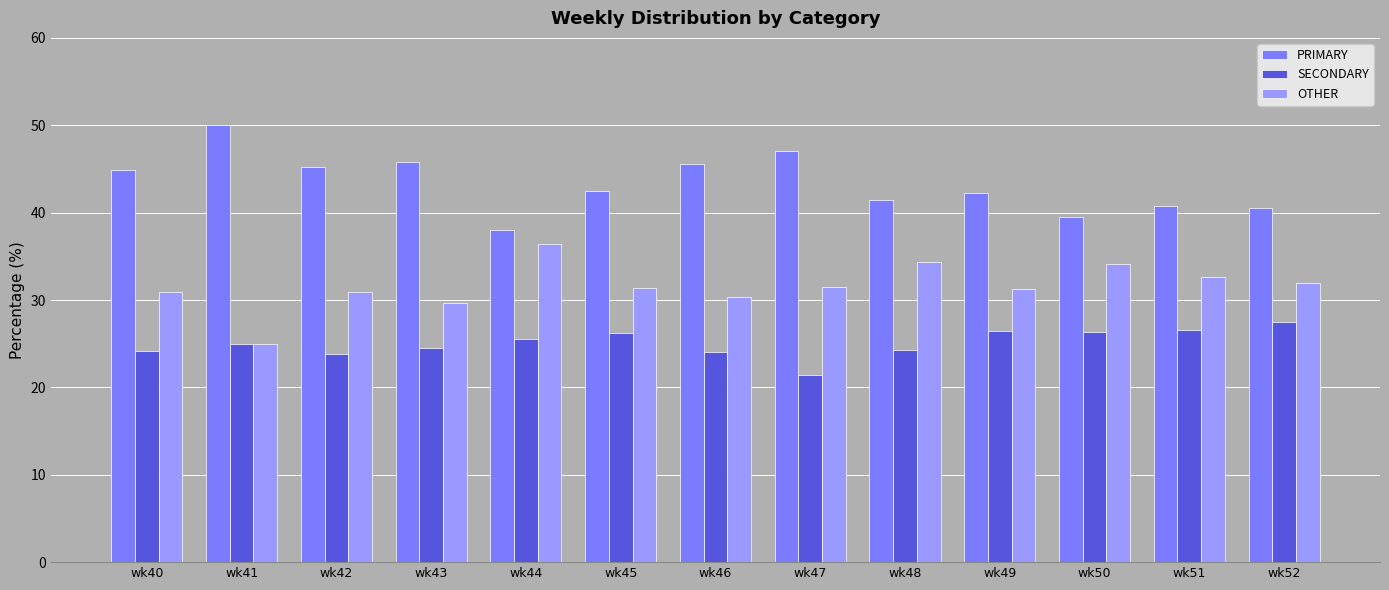

What is the difference between the second highest and minimum values in the SECONDARY series?

5.1